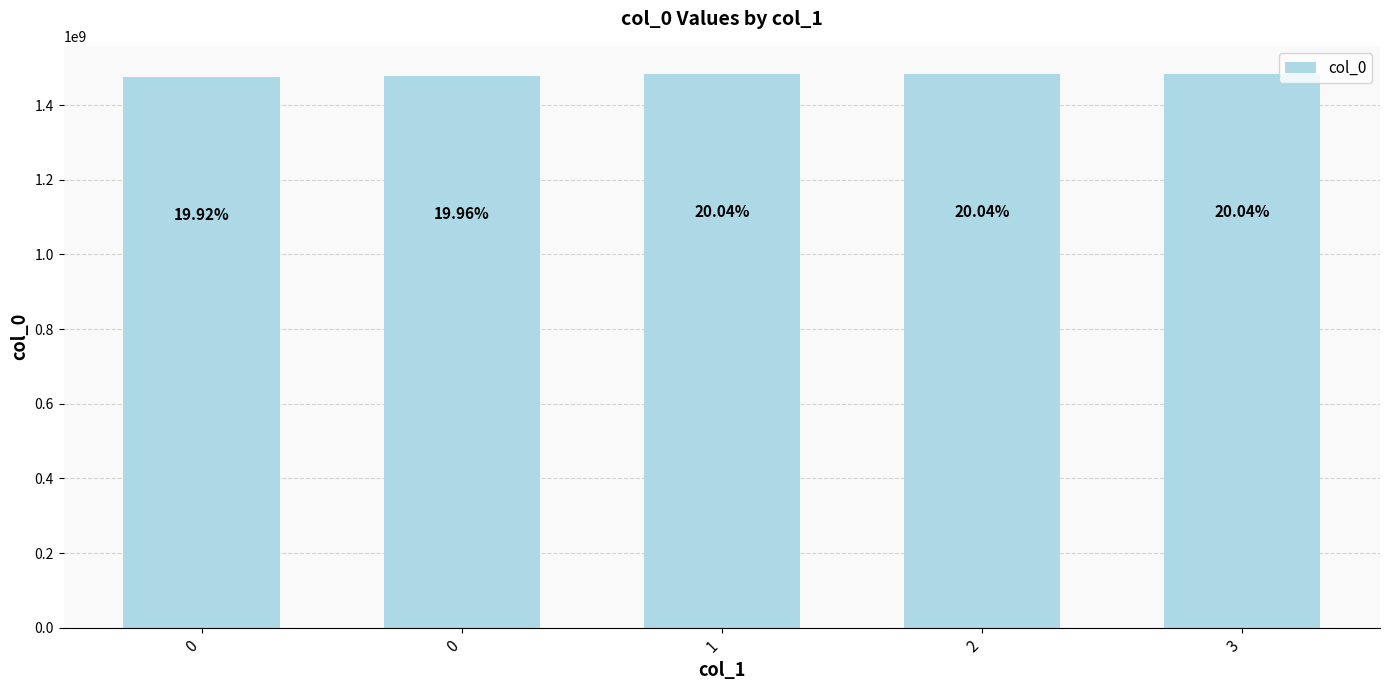

How many bars are there in total?

5